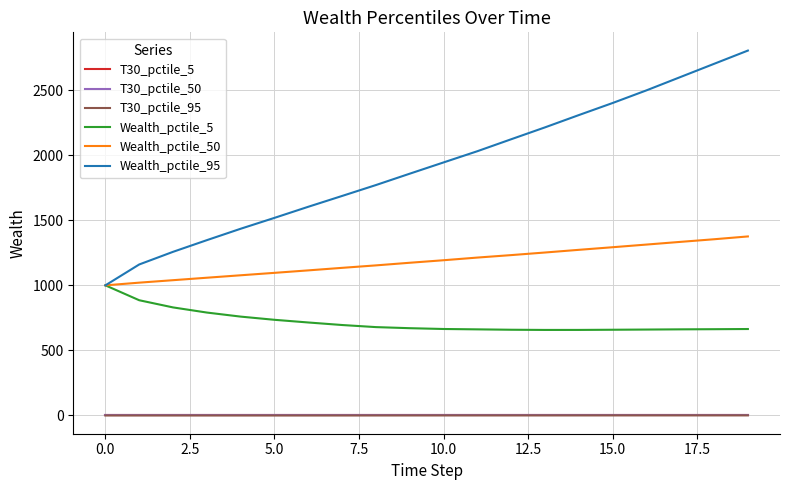

Which series has the widest spread of values?

Wealth_pctile_95